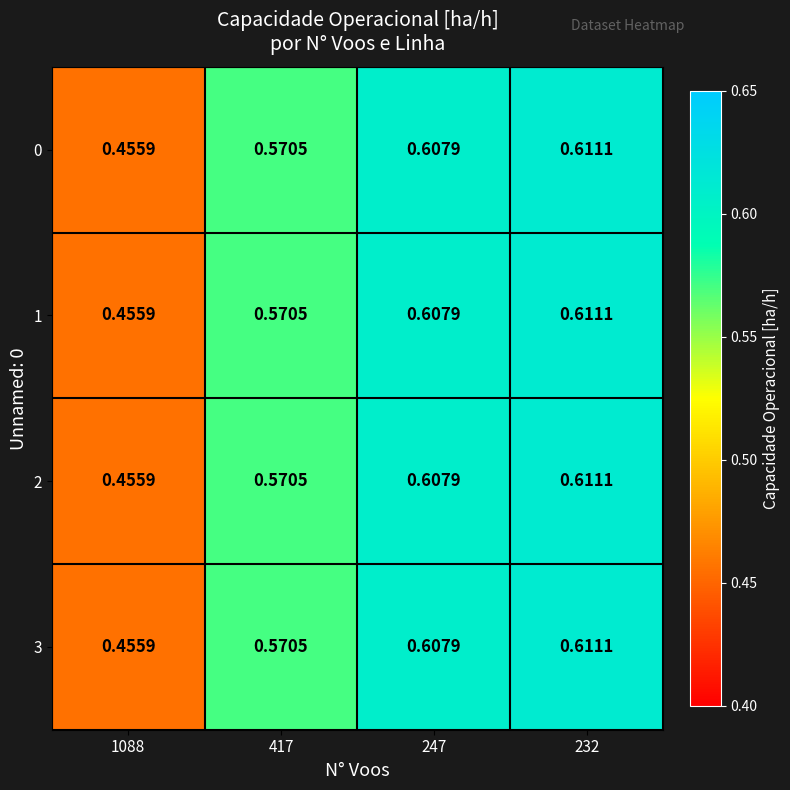

Is the value of 0 at 232 greater than the value of 3 at 1088?

Yes